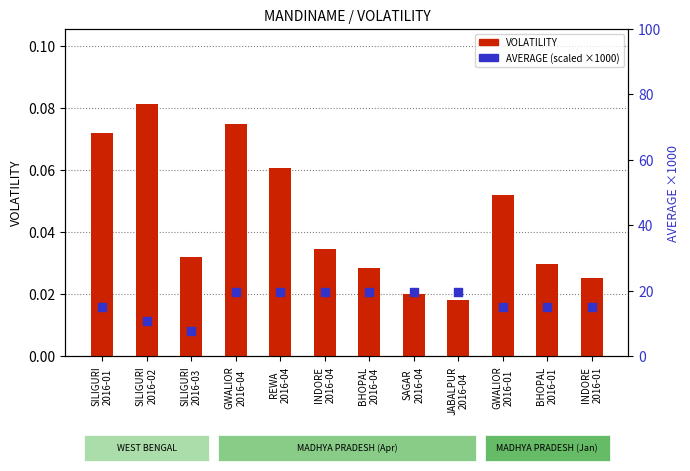

At how many categories does at least one series exceed 3?

12